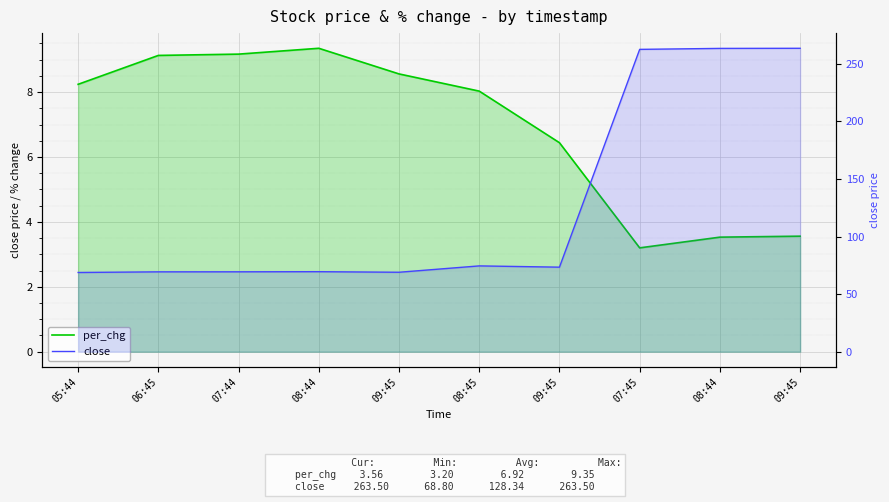

True or false: close has more than 0 points higher than both neighbors.

True